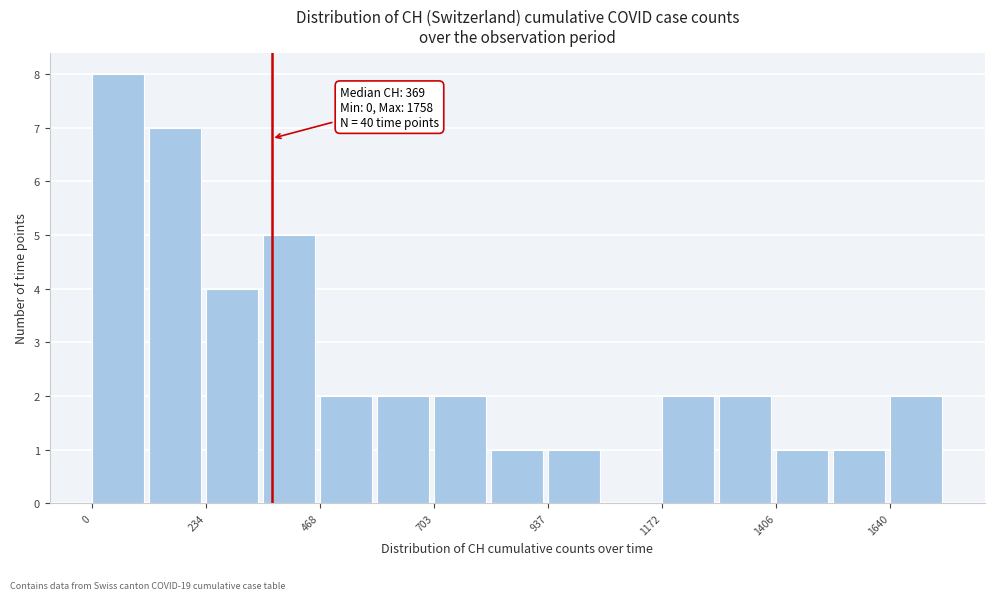

Around what value on the x-axis is the tallest bar? Give the approximate position of its centre, as read against the axis.

50